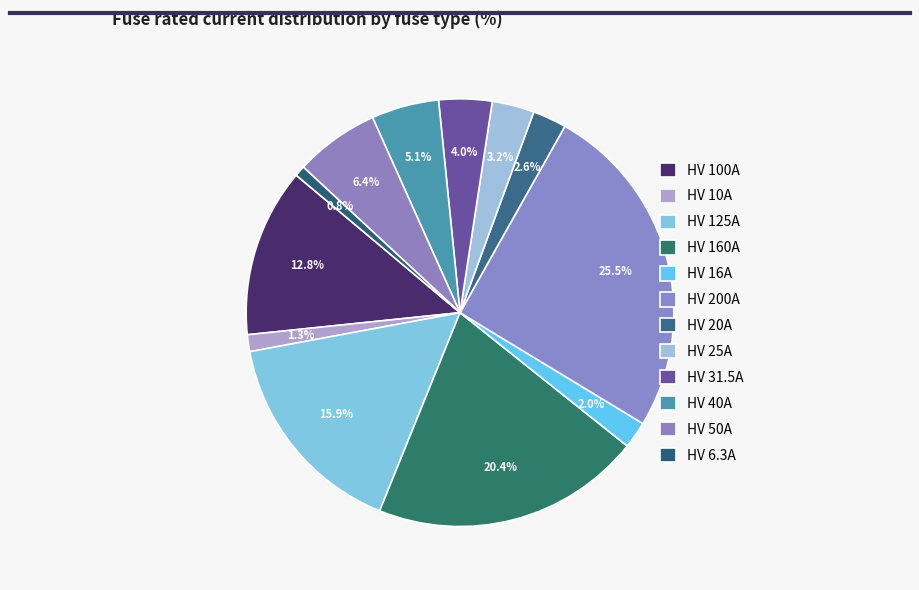

Count the number of slices in the pie.

12